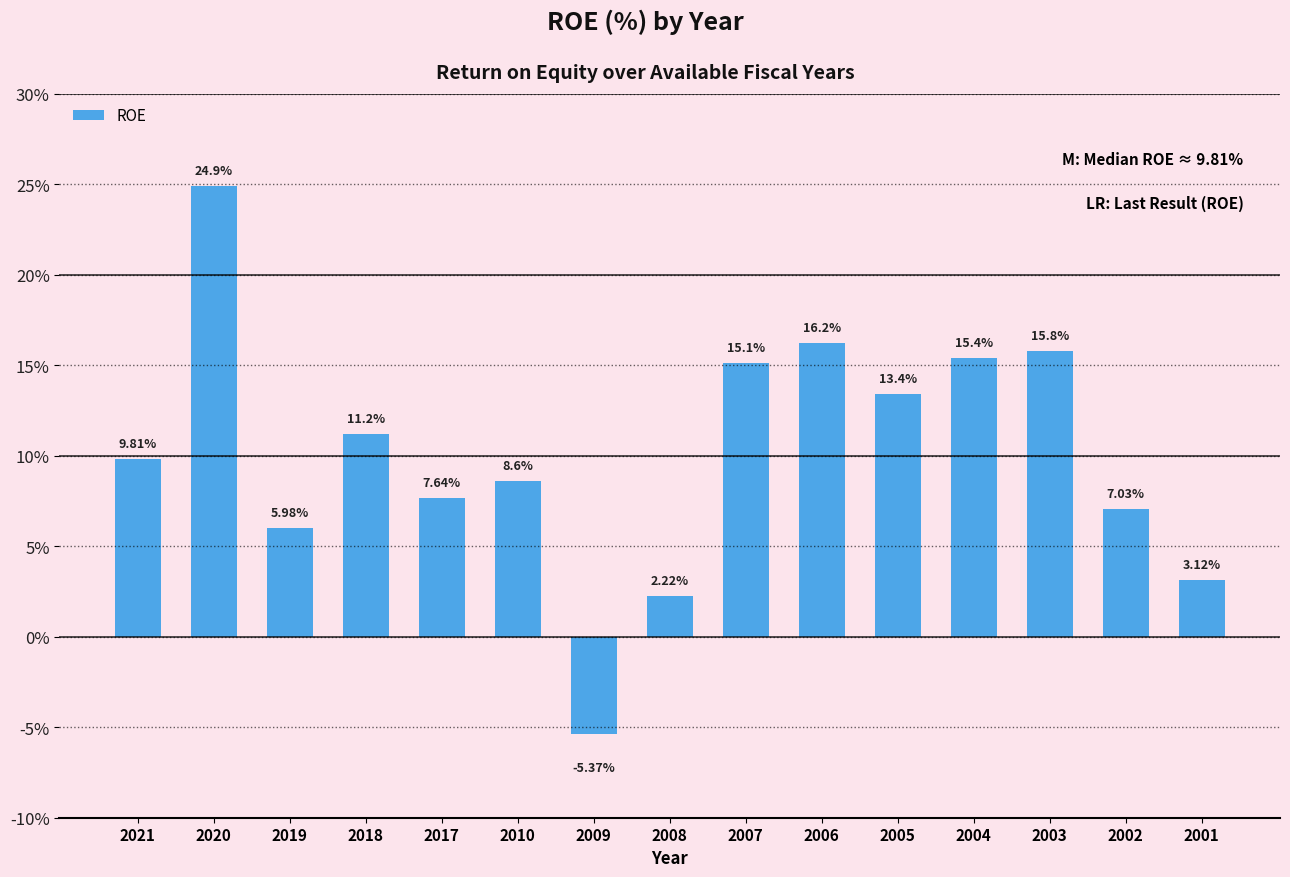

What is the approximate value at 2006?

16.2